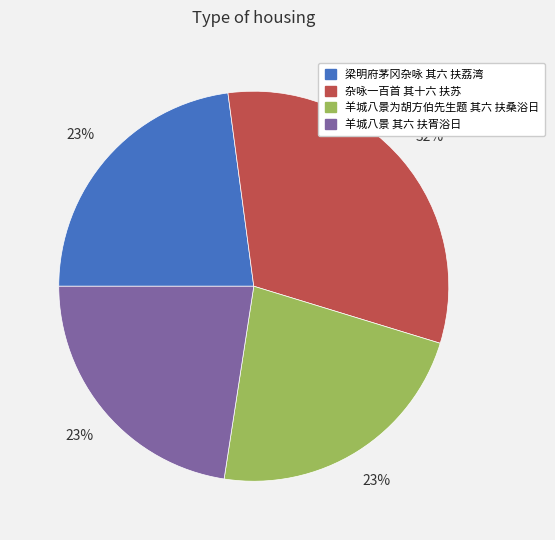

Does 杂咏一百首 其十六 扶苏 account for over 50% of the chart?

No